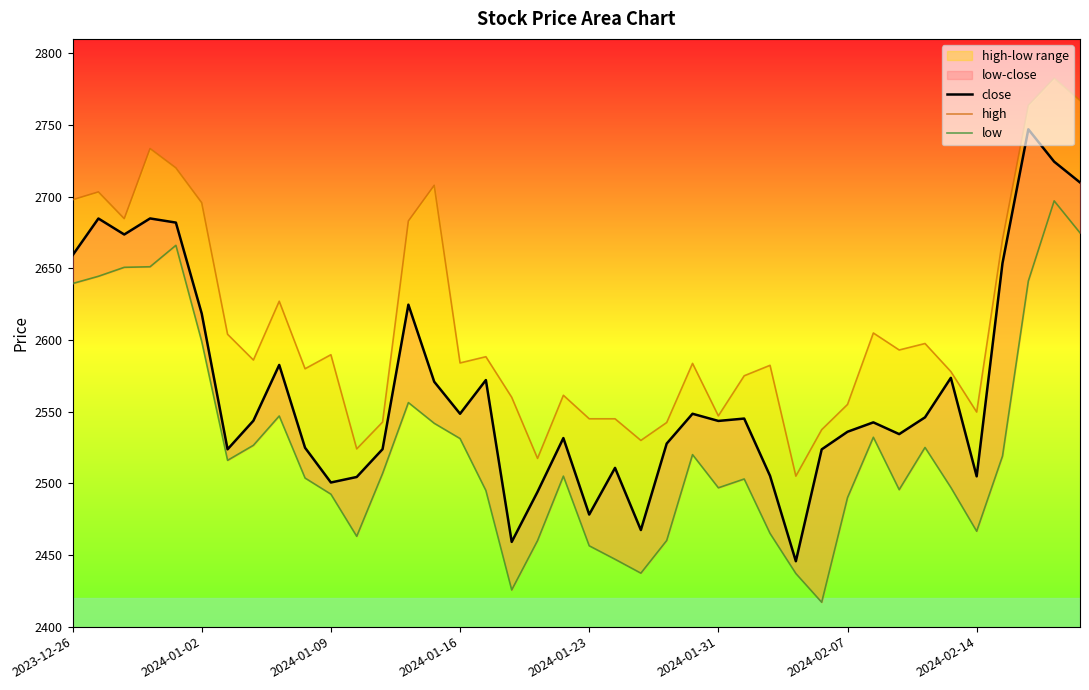

The low series shows 4649.7 at 2024-01-02. True or false?

False